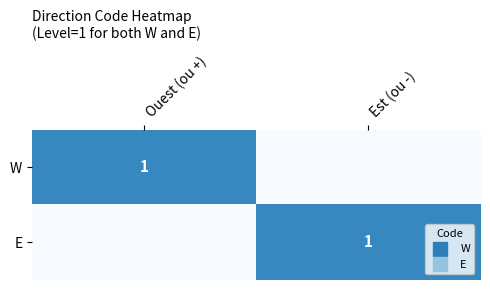

Is the value of W at Est (ou -) greater than the value of E at Ouest (ou +)?

No